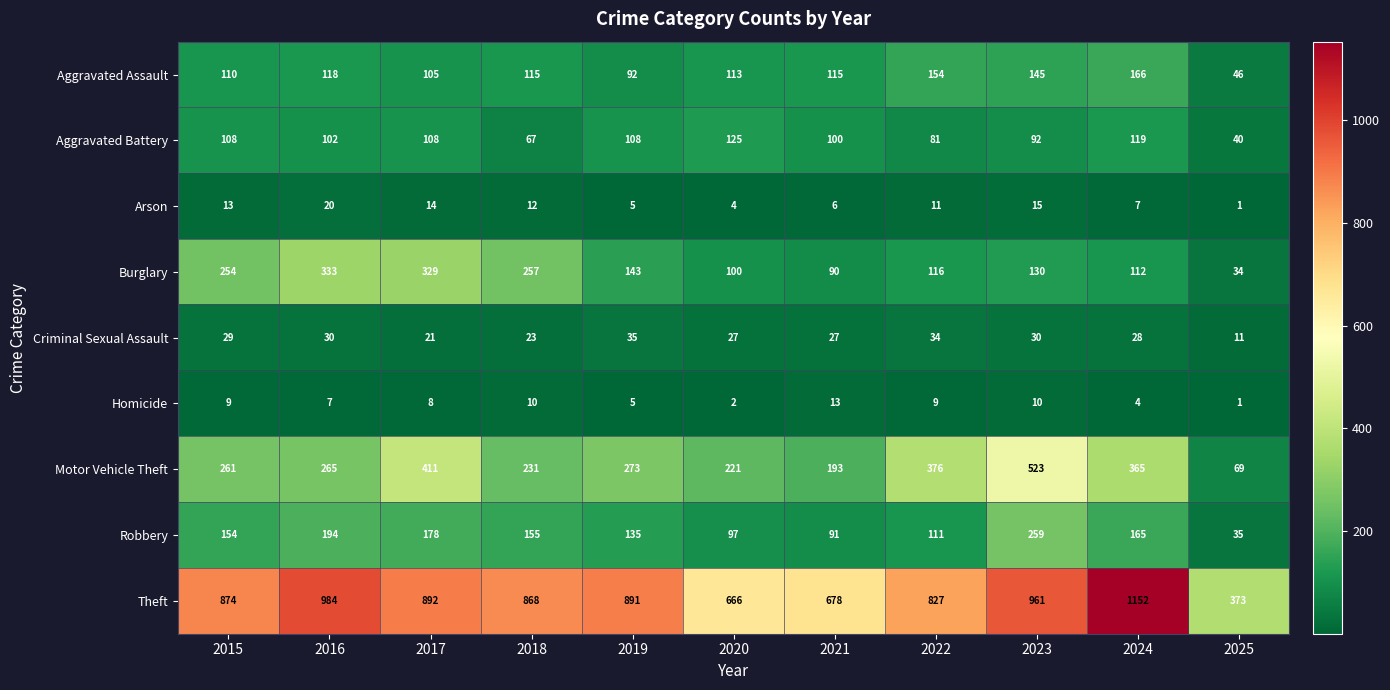

Which series has the largest total across all categories?

Theft